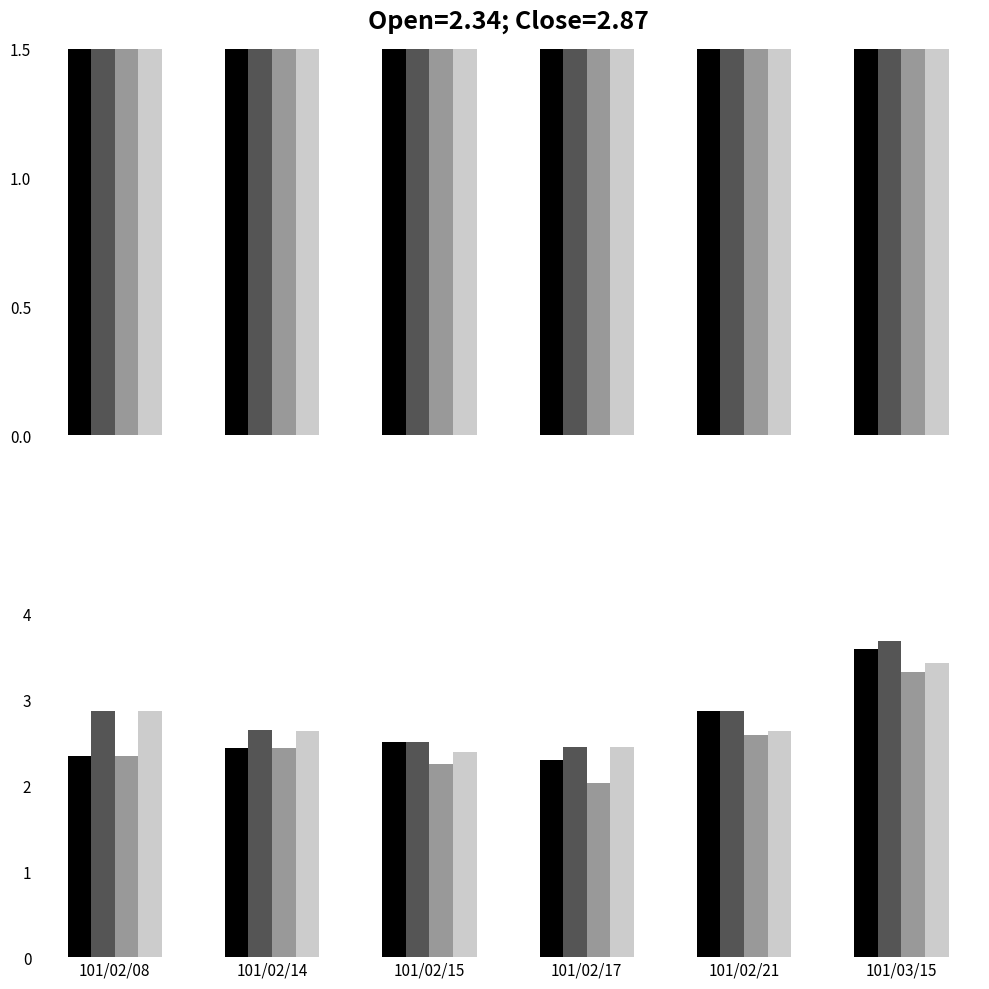

List the series in order of their peak value, highest first.

High, Open, Close, Low